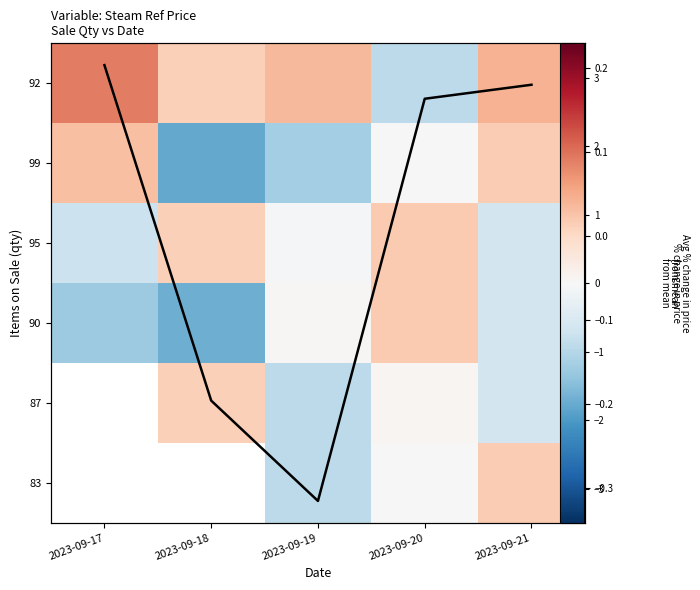

Which has a higher value, 2023-09-18 or 2023-09-17?

2023-09-17